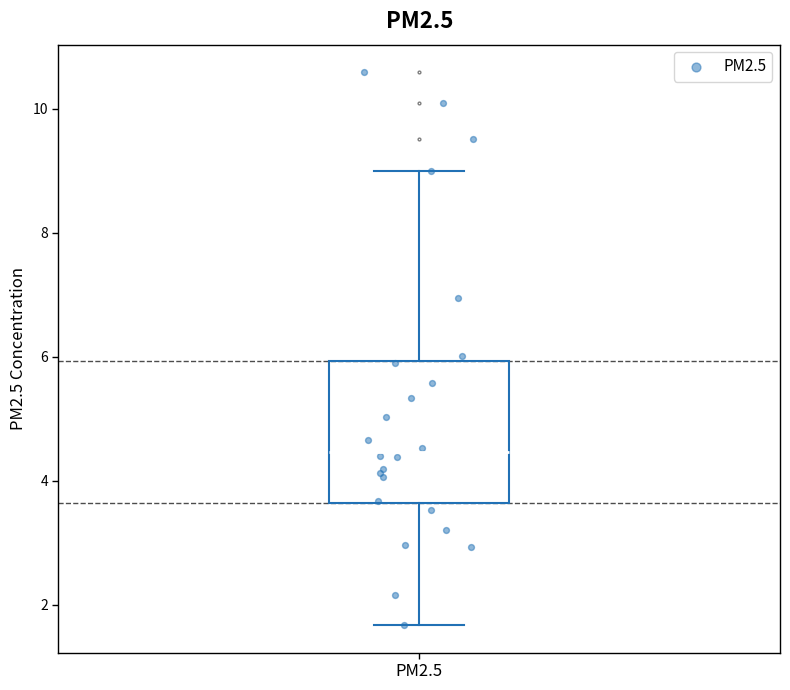

Where does the upper whisker of the box for PM2.5 end on the y-axis? The values are not printed on the chart, so give them approximately, as read against the axis.

9.0